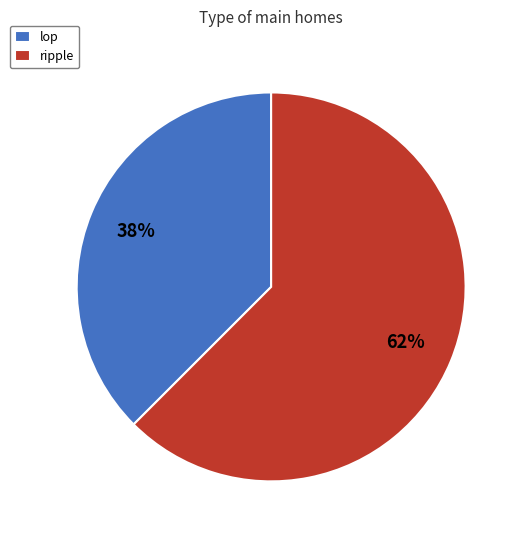

Which category has the smallest portion of the pie?

lop